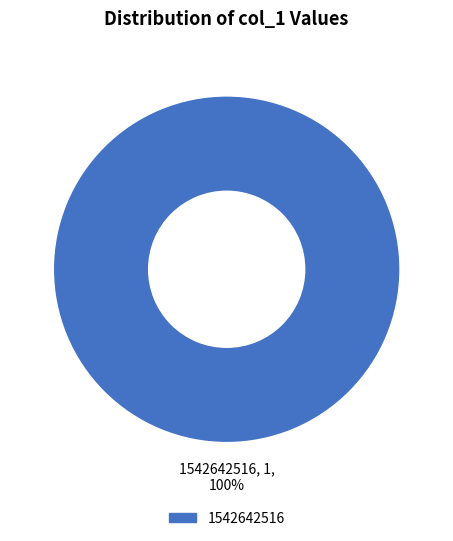

The 1542642516 slice represents 100% of the pie. True or false?

True